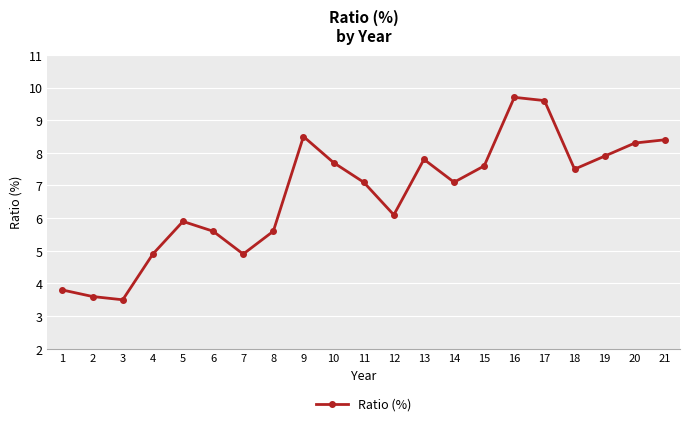

What is the smallest value displayed?

3.5